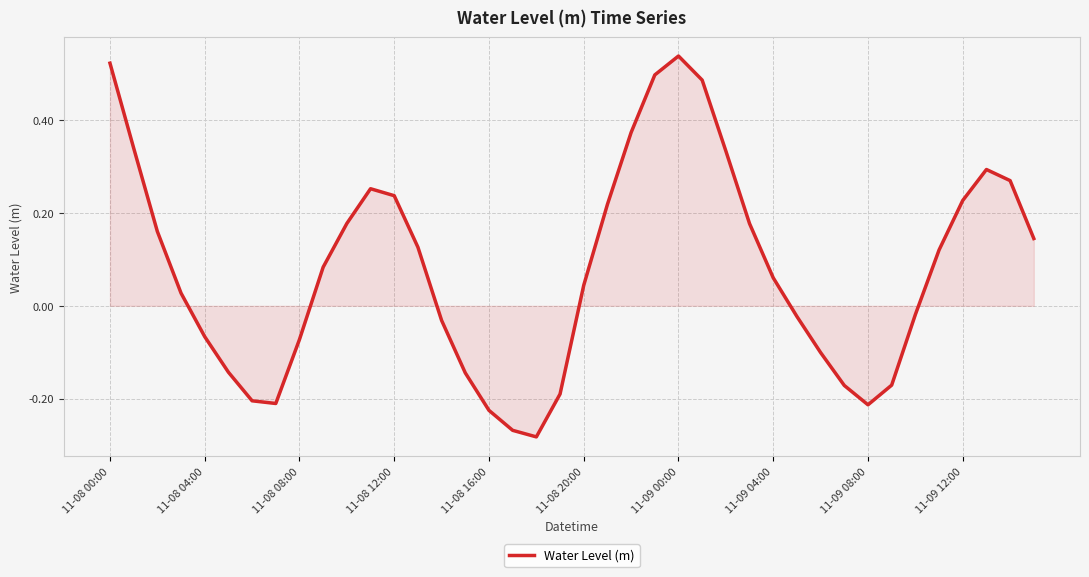

Does the chart have visible grid lines?

Yes